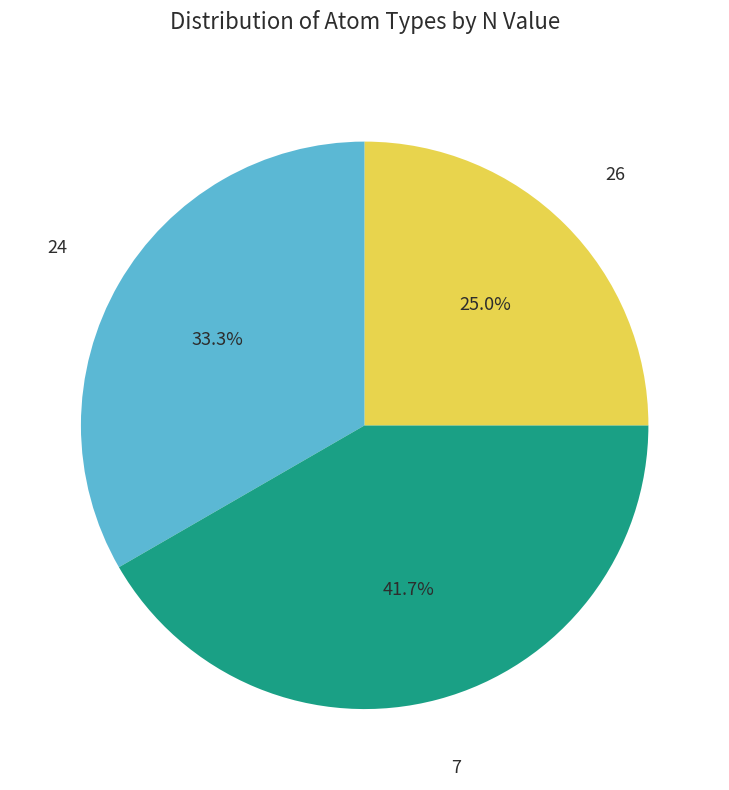

Does any single category account for the majority?

No